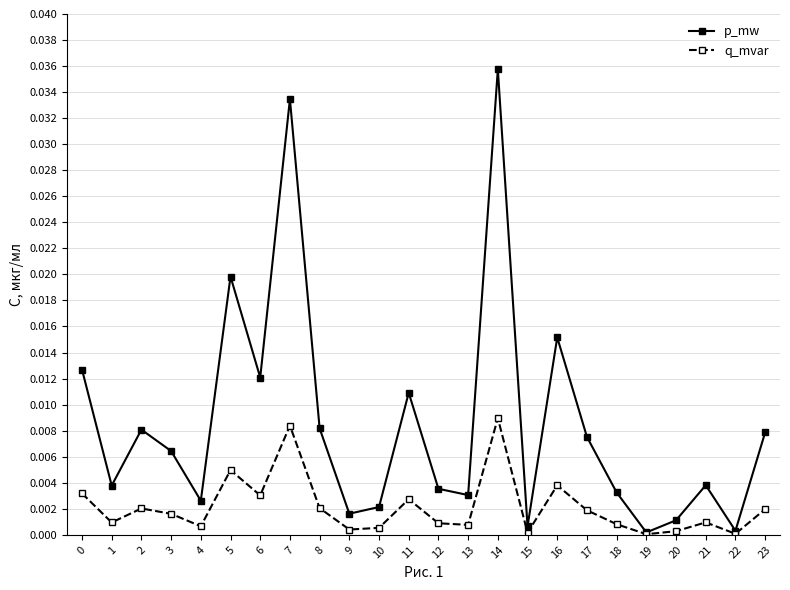

At which category does the chart reach its peak across all series?

14